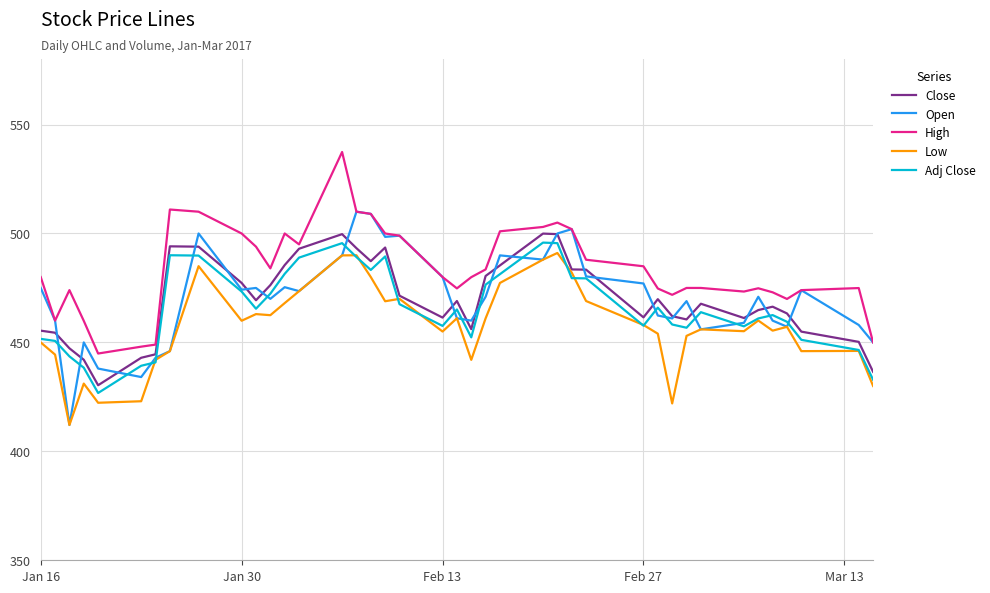

What is the maximum value for Close?

500.0